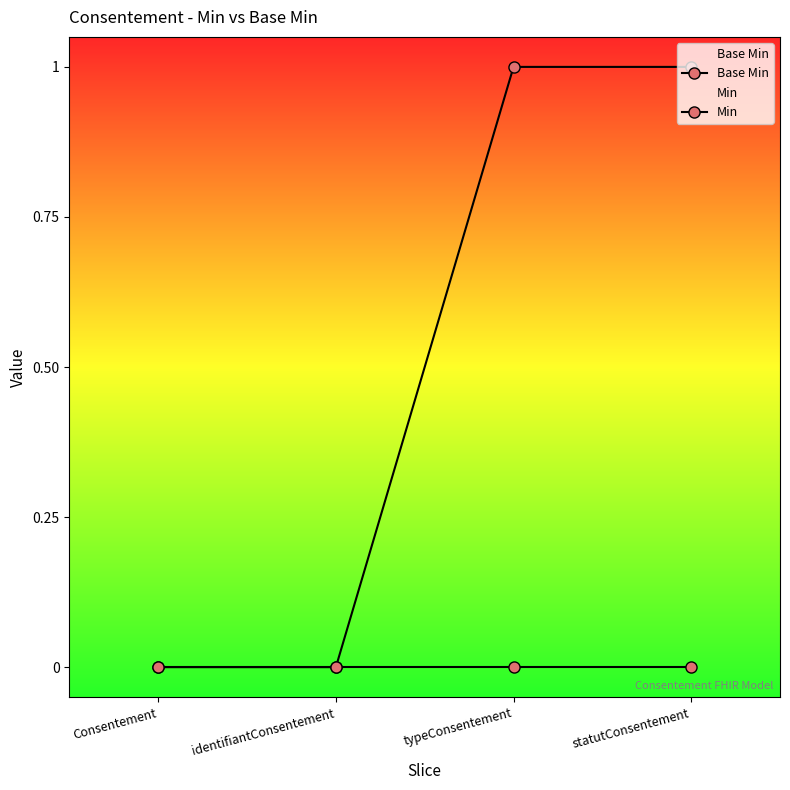

What is the maximum value shown in the chart?

1